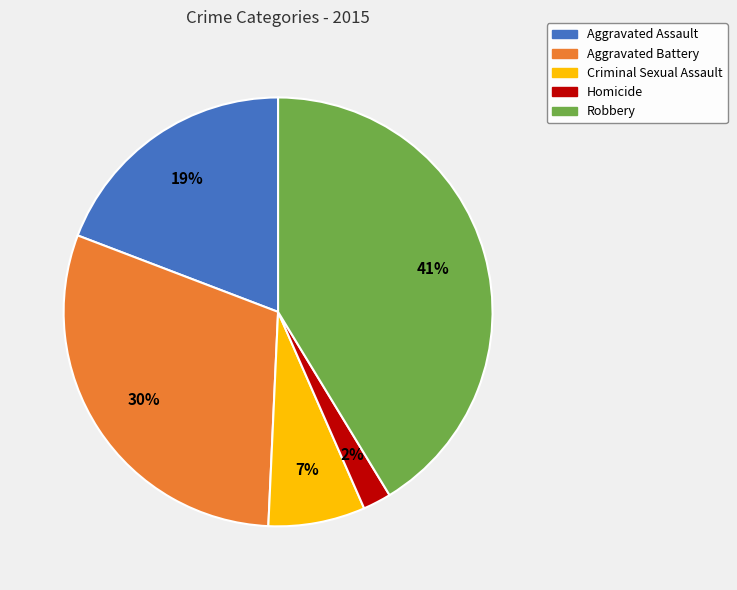

Does Criminal Sexual Assault account for over 50% of the chart?

No